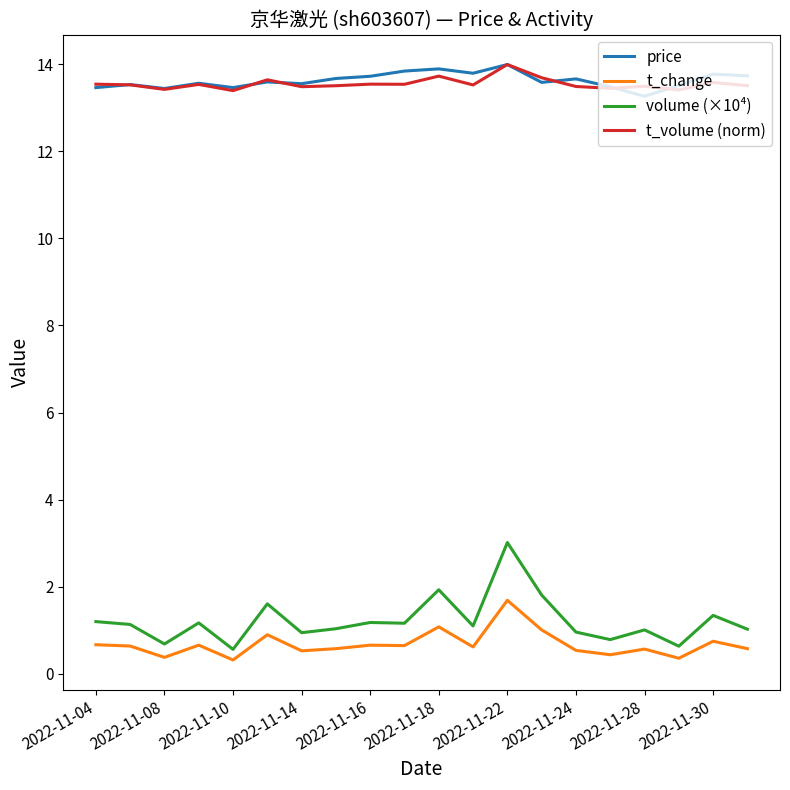

Which series has the widest spread of values?

volume (×10⁴)